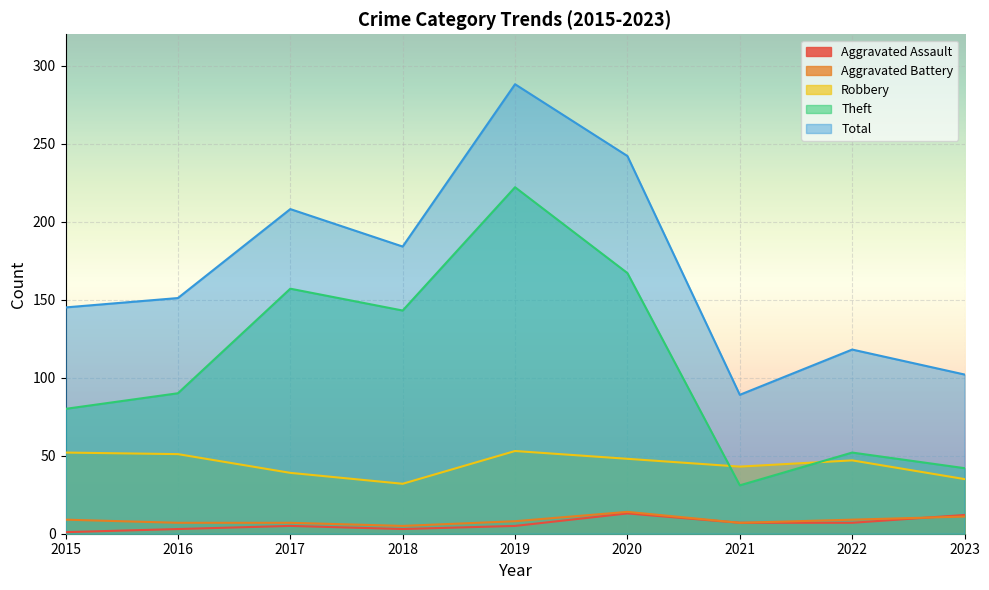

At which label is Robbery closest to 42?

2021